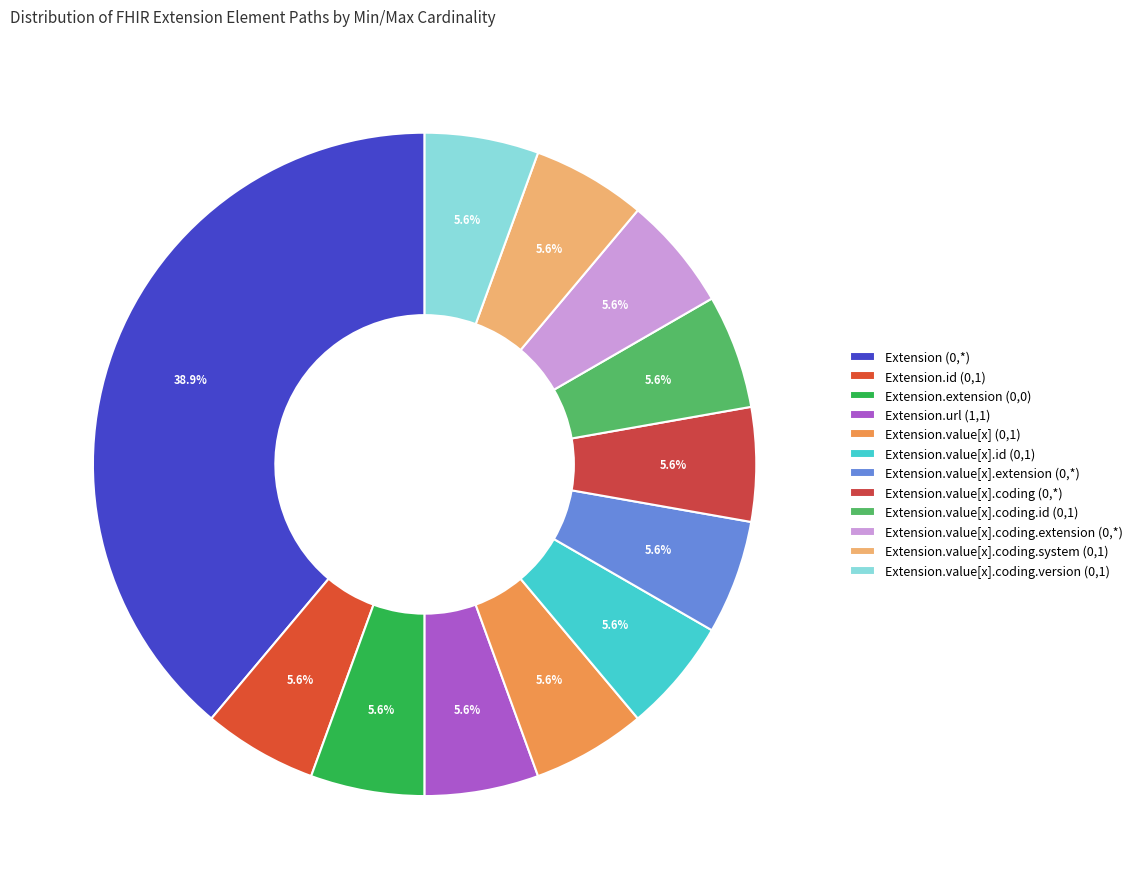

What is the largest slice in the pie chart?

Extension (0,*)